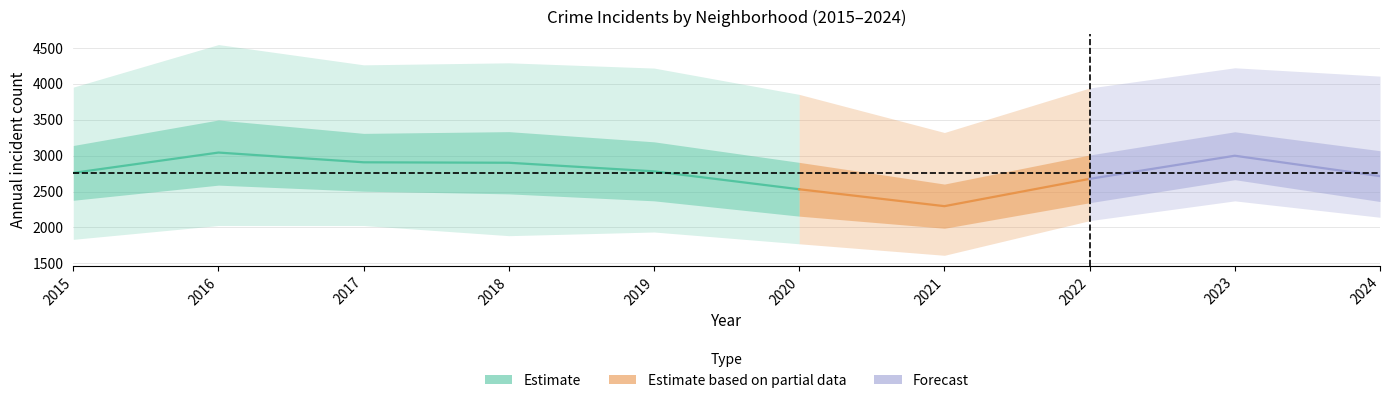

What is the greatest value displayed?

4544